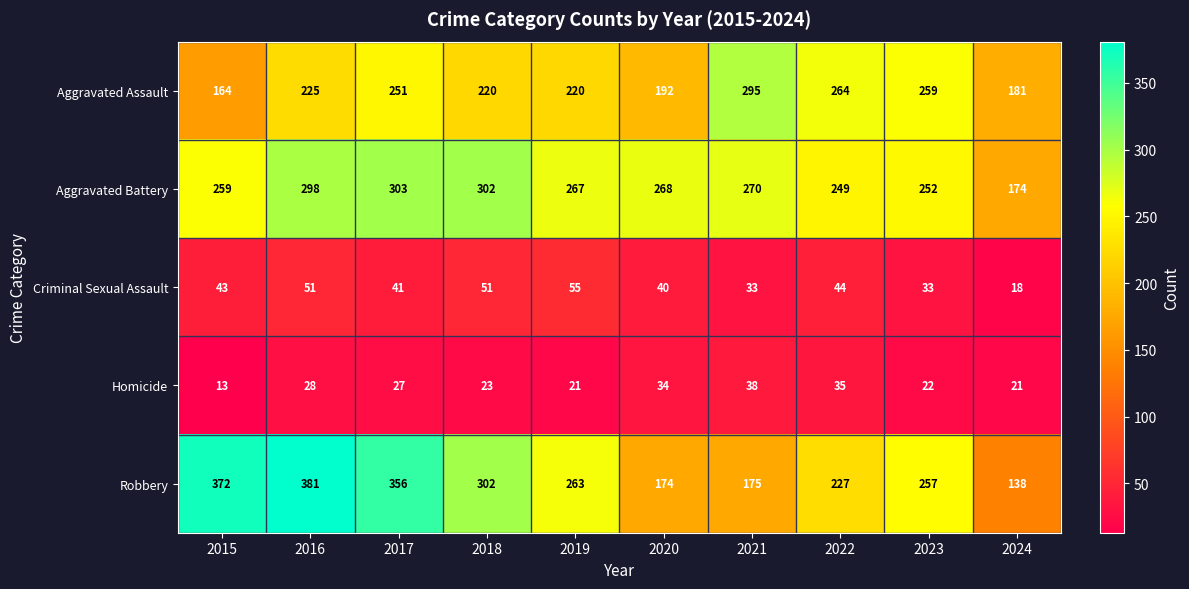

Rank the series by their maximum value, from highest to lowest.

Robbery, Aggravated Battery, Aggravated Assault, Criminal Sexual Assault, Homicide